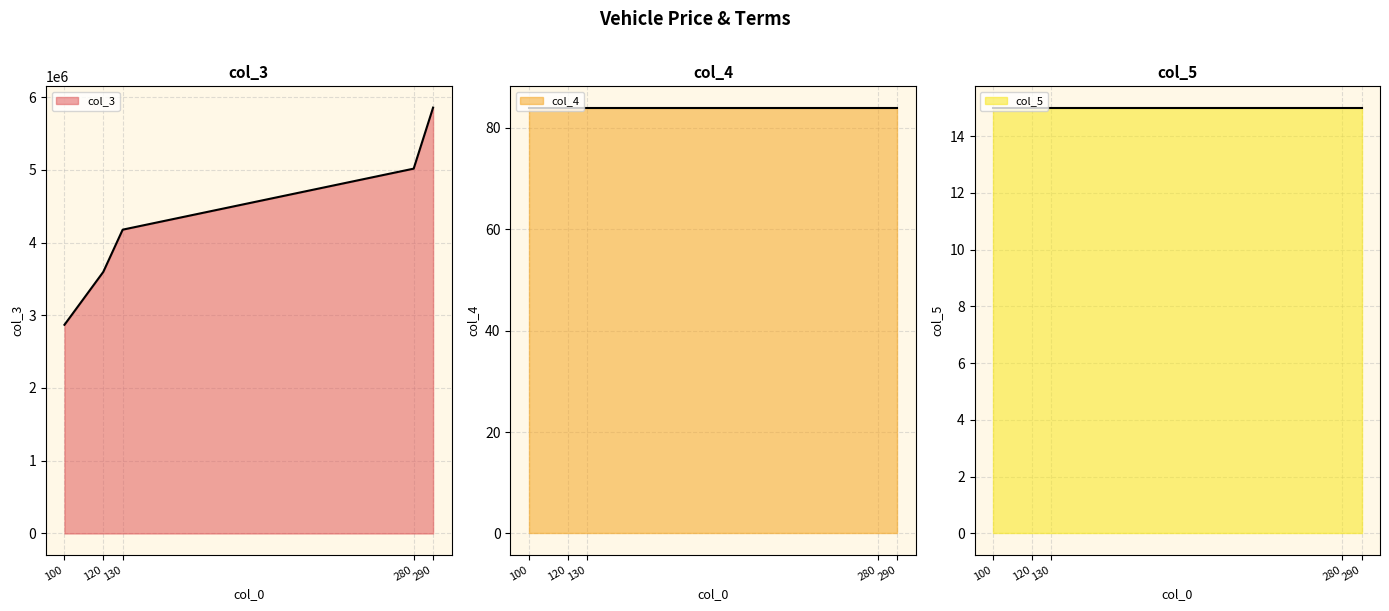

Reading left to right, what are all the values shown in this chart?

col_3: 2869000	3596000	4177000	5016000	5855000
col_4: 84	84	84	84	84
col_5: 15	15	15	15	15